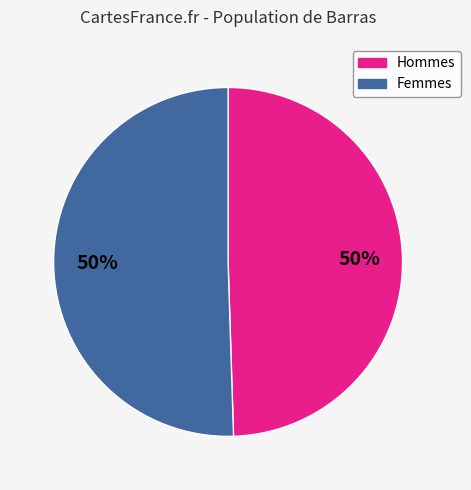

Is it true that Hommes is 50% of the pie?

True